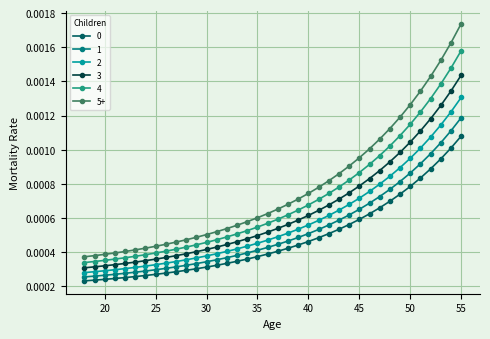

Which series has the largest range (max minus min)?

5+